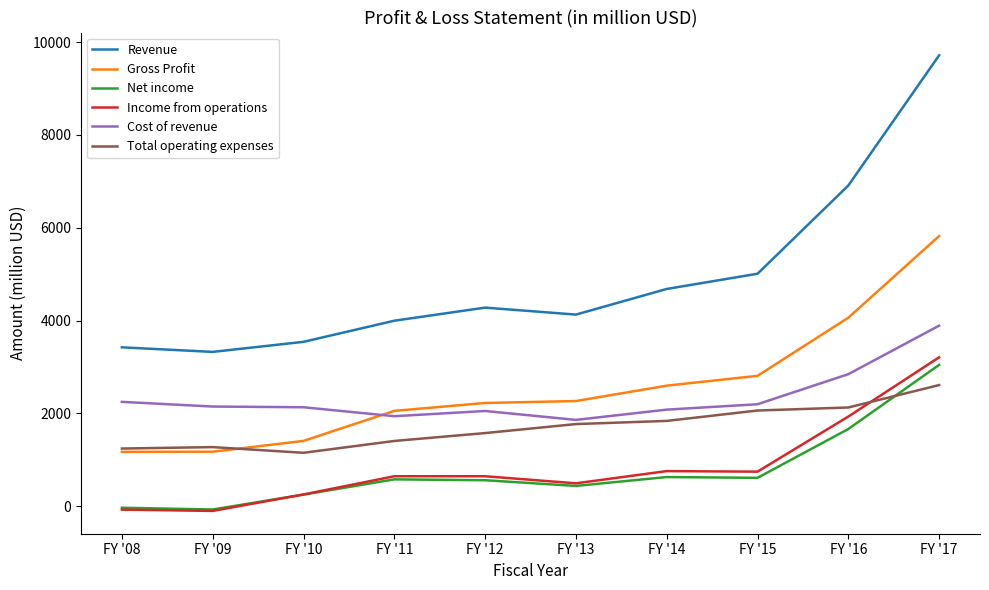

What are all the series names shown in the legend?

Revenue, Gross Profit, Net income, Income from operations, Cost of revenue, Total operating expenses